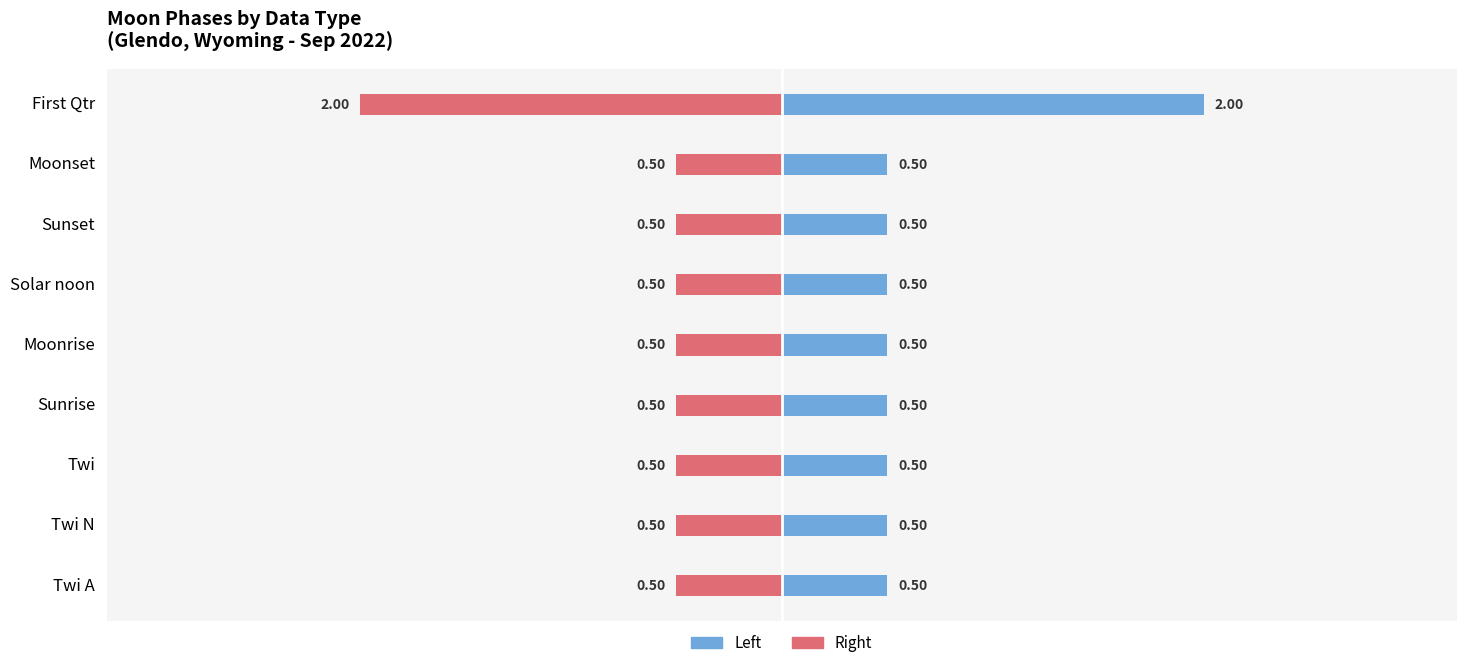

Does the chart contain stacked bars?

No